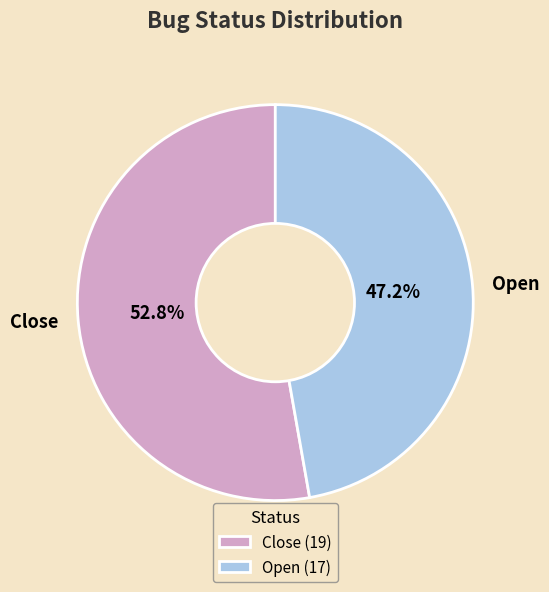

What is the majority slice?

Close